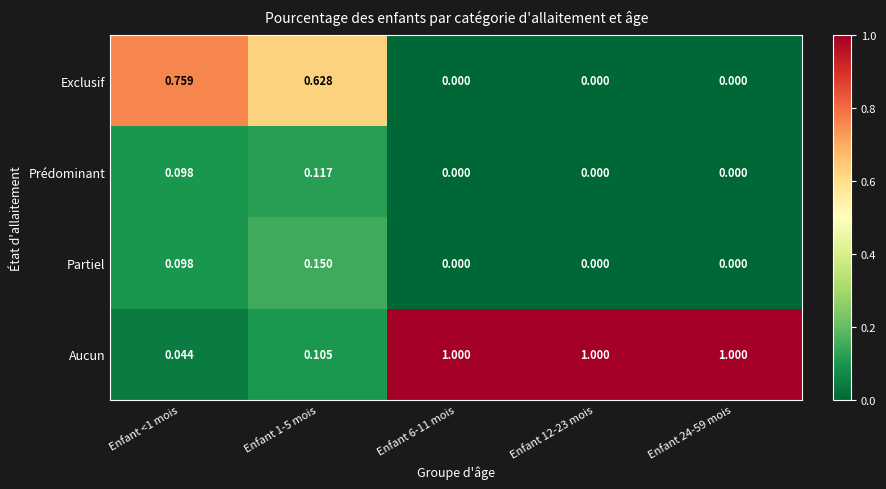

Is the value of Aucun at Enfant 24-59 mois greater than the value of Exclusif at Enfant <1 mois?

Yes